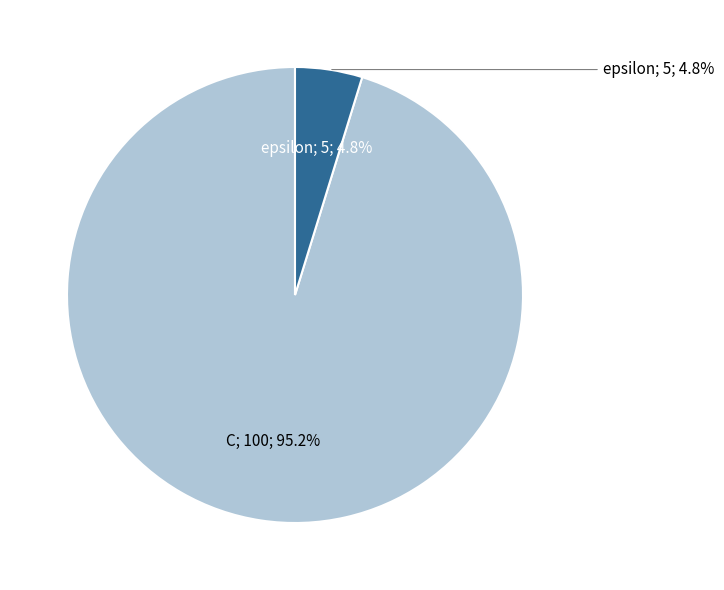

Which slice is the largest?

C